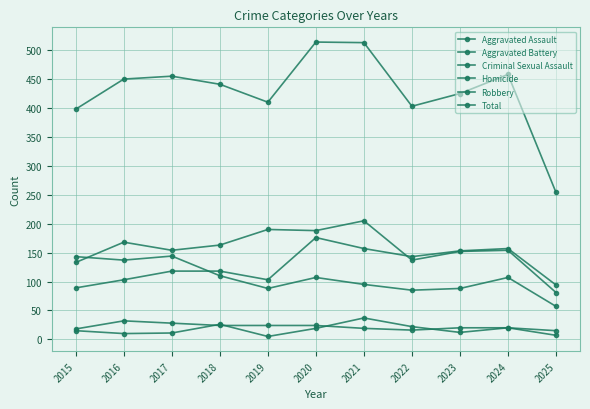

What is the minimum value for Total?

254